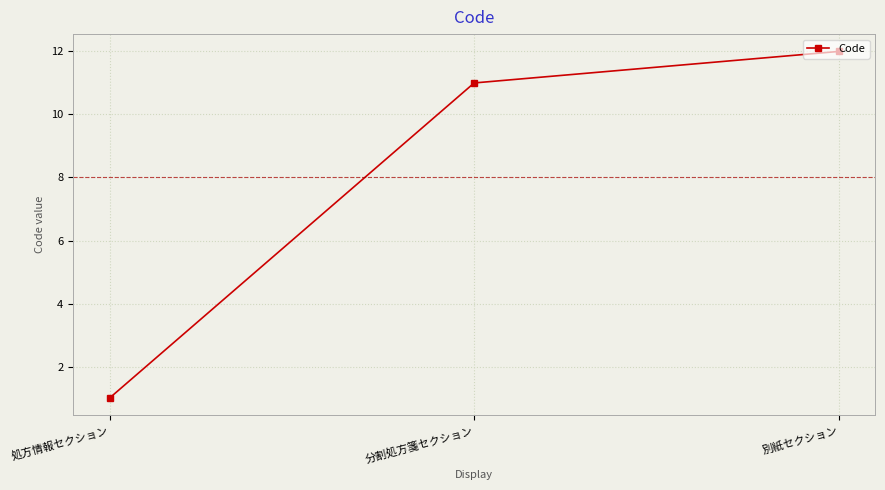

How many data points does each series have?

3